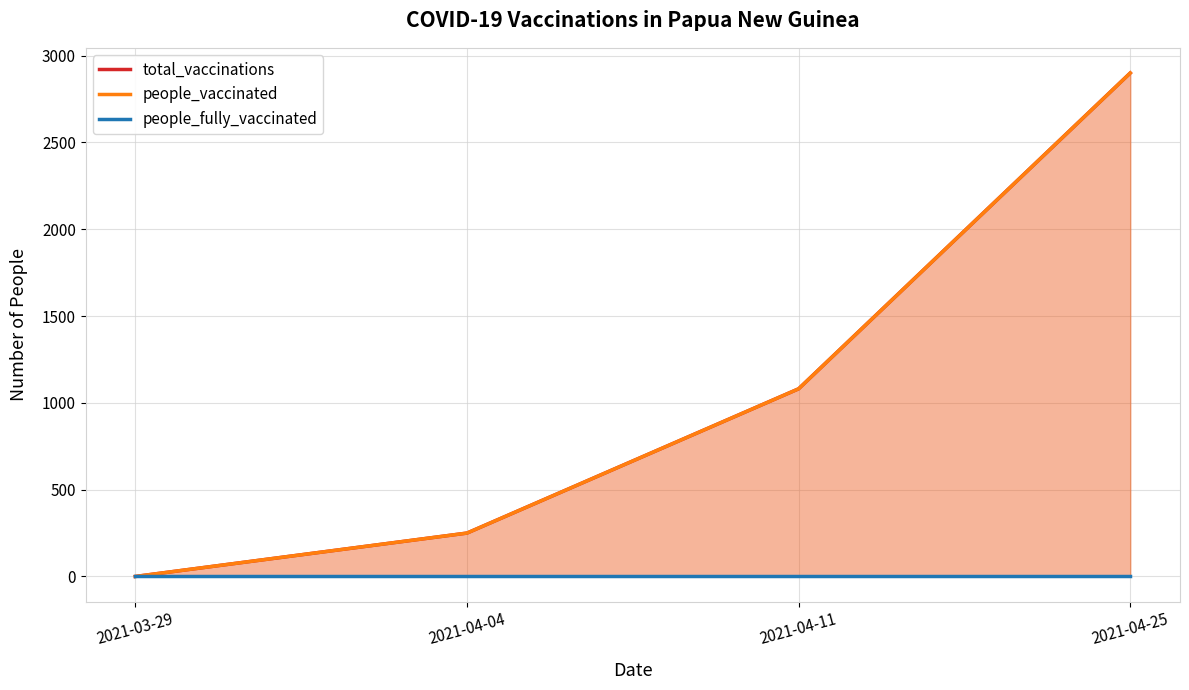

What is the total value across all series at 2021-04-04?

500